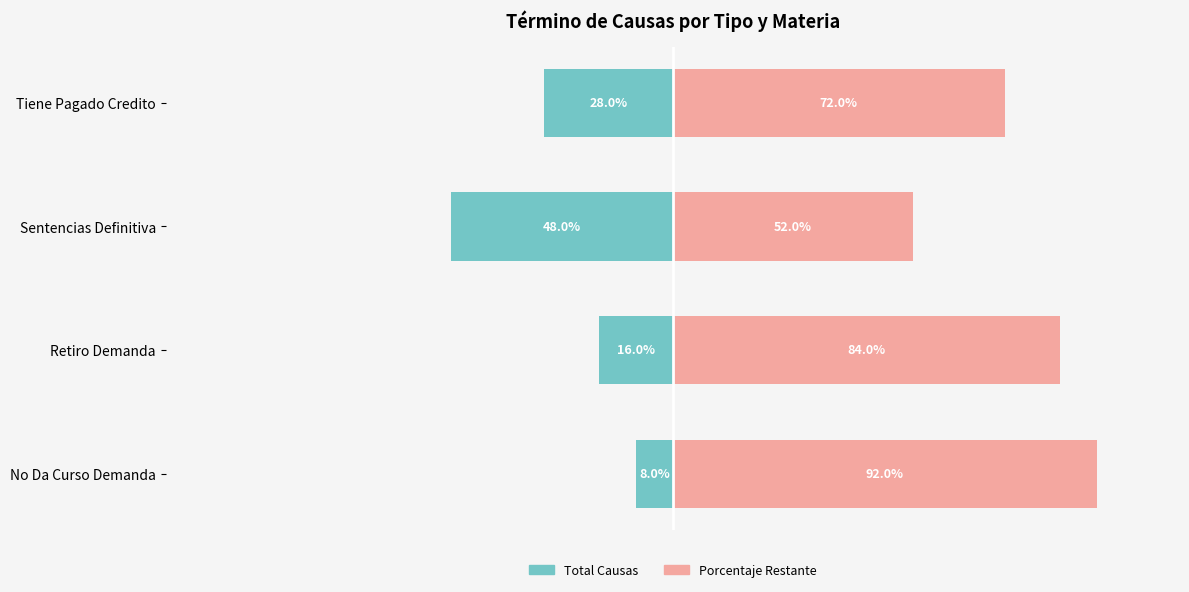

Reading left to right, transcribe all the data shown in this chart.

Total Causas (Izquierda): -8.0	-16.0	-48.0	-28.0
Porcentaje Restante: 92.0	84.0	52.0	72.0